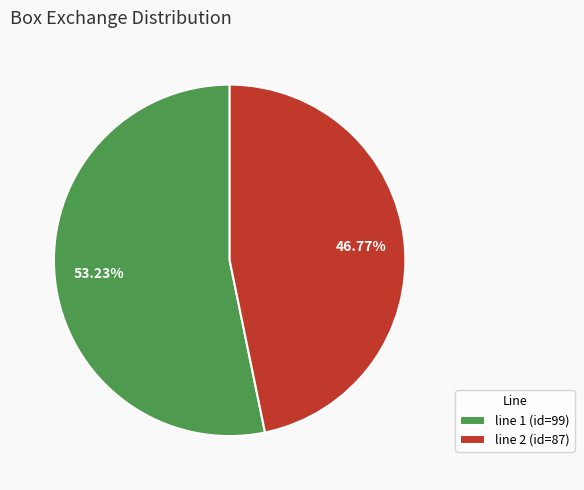

How many slices are in this pie chart?

2